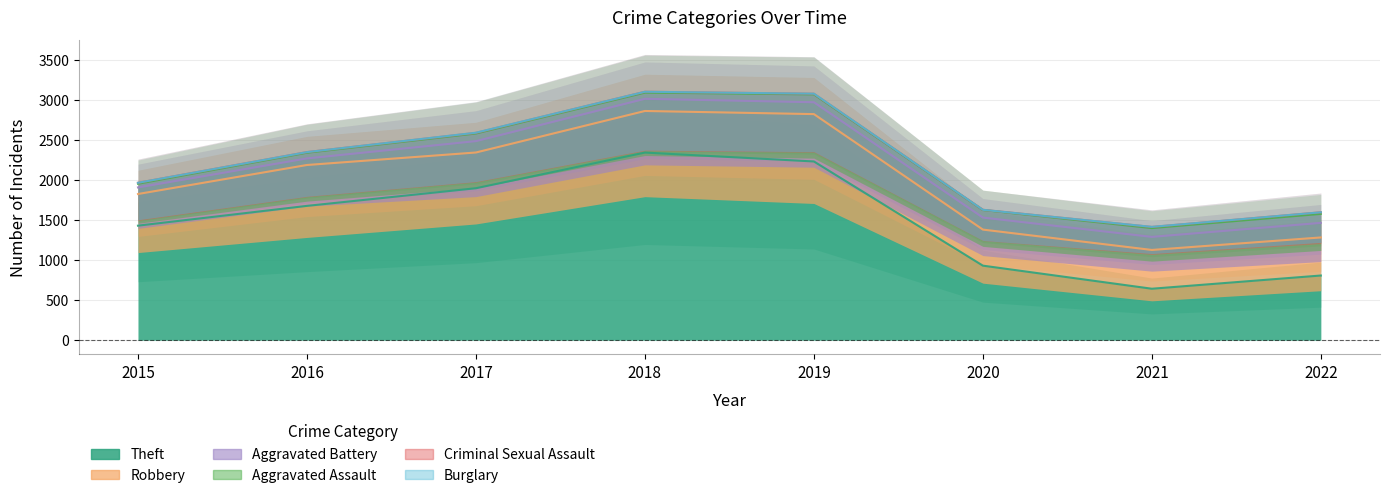

At which label does Robbery first exceed 484?

2016